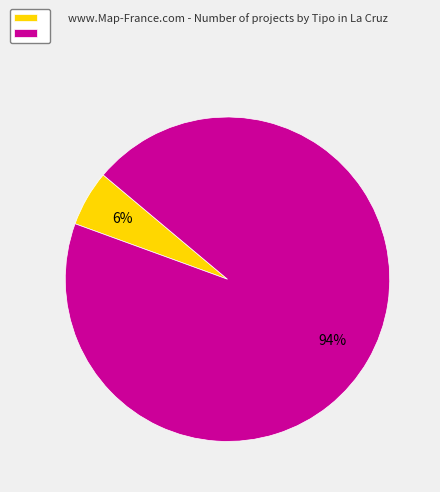

How many segments does this pie chart have?

2